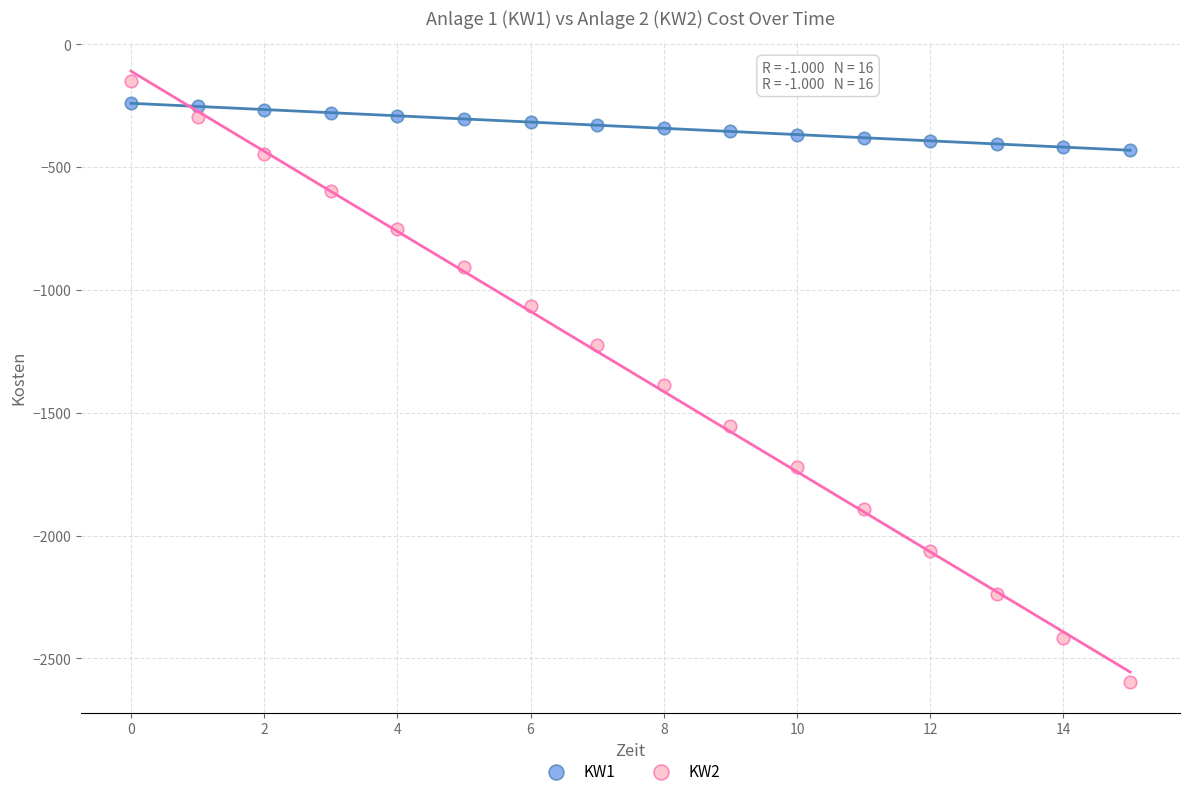

Across all data points, what is the range of Y values (max minus min)?

2448.1